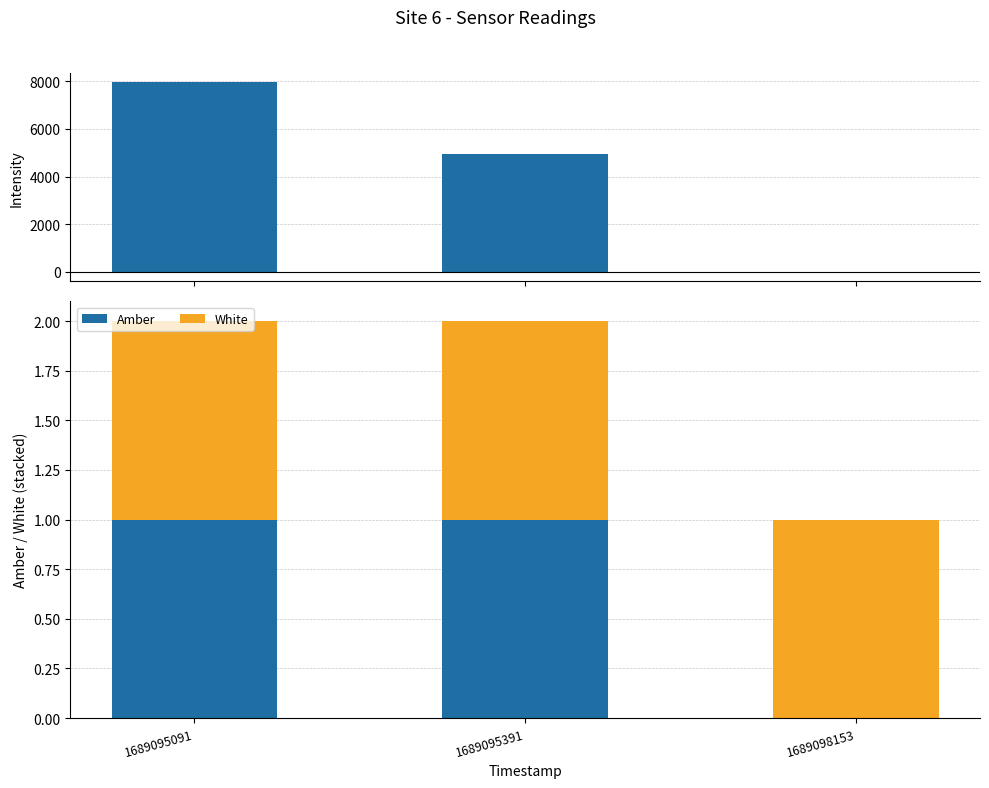

Is it true that Intensity equals 4940.9 at 1689095391?

True